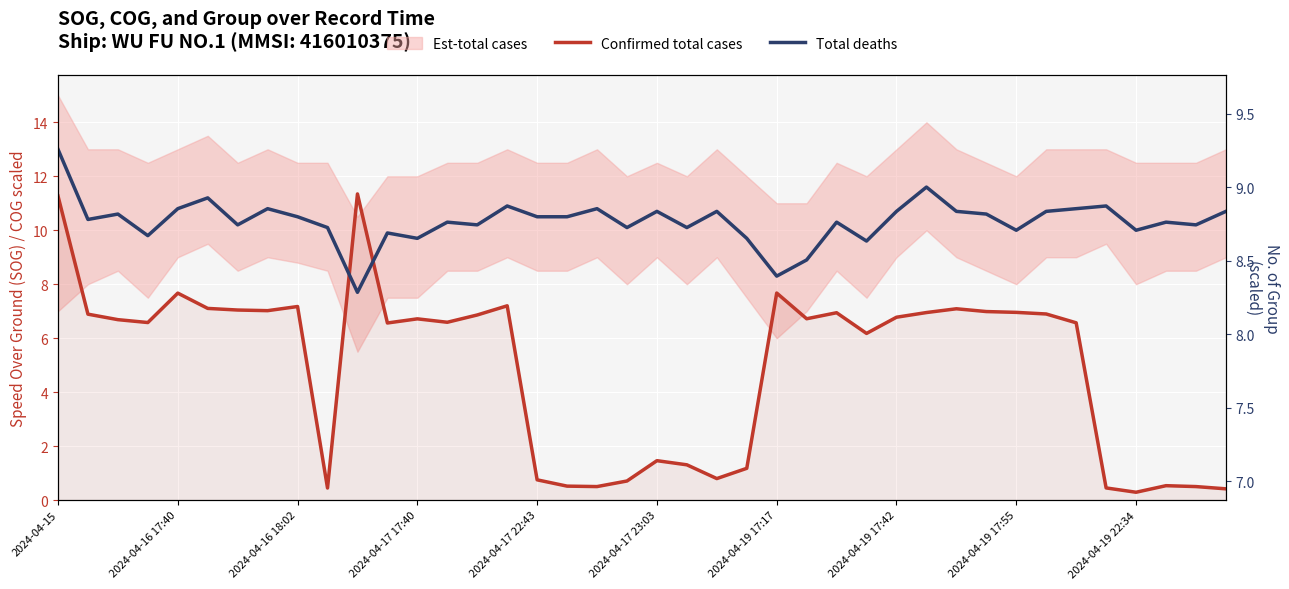

What position from the right is 2024-04-17 22:43?

24